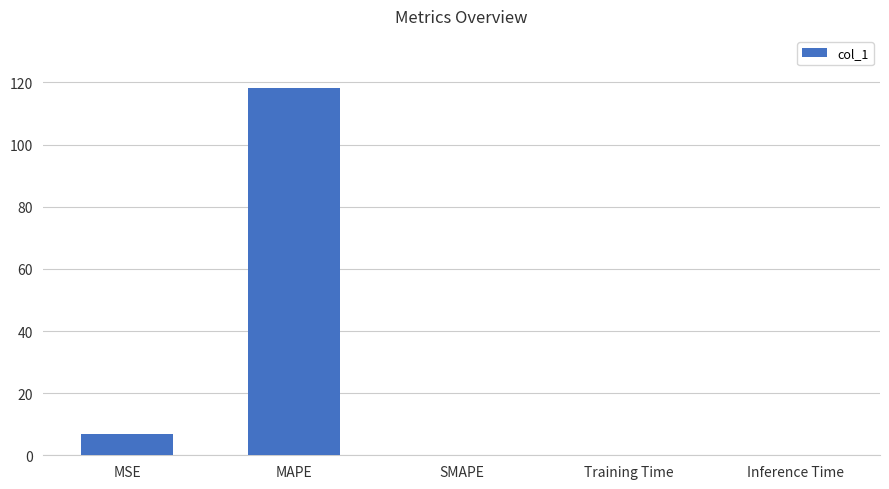

What is the sum of all values?

125.2